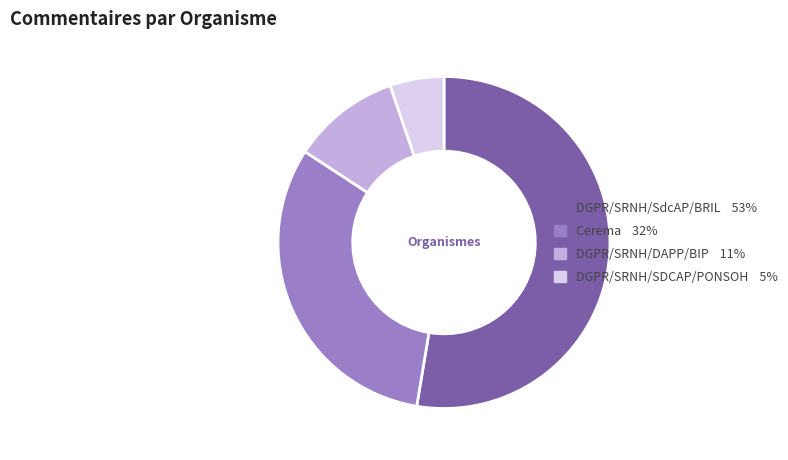

Which slice is the largest?

DGPR/SRNH/SdcAP/BRIL